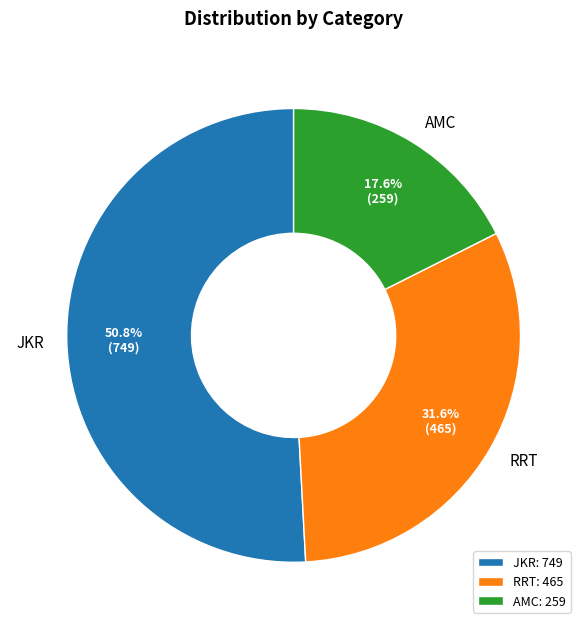

The AMC slice represents 28% of the pie. True or false?

False